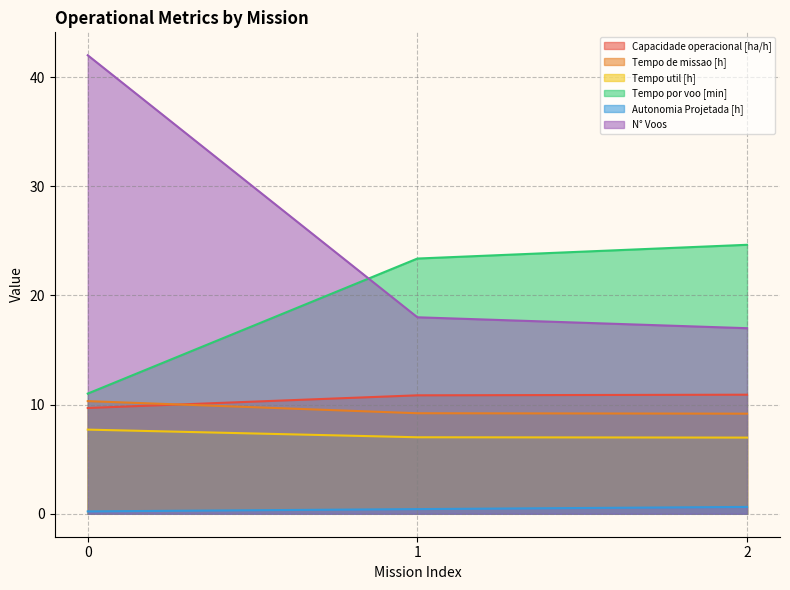

How many lines are shown in the chart?

6